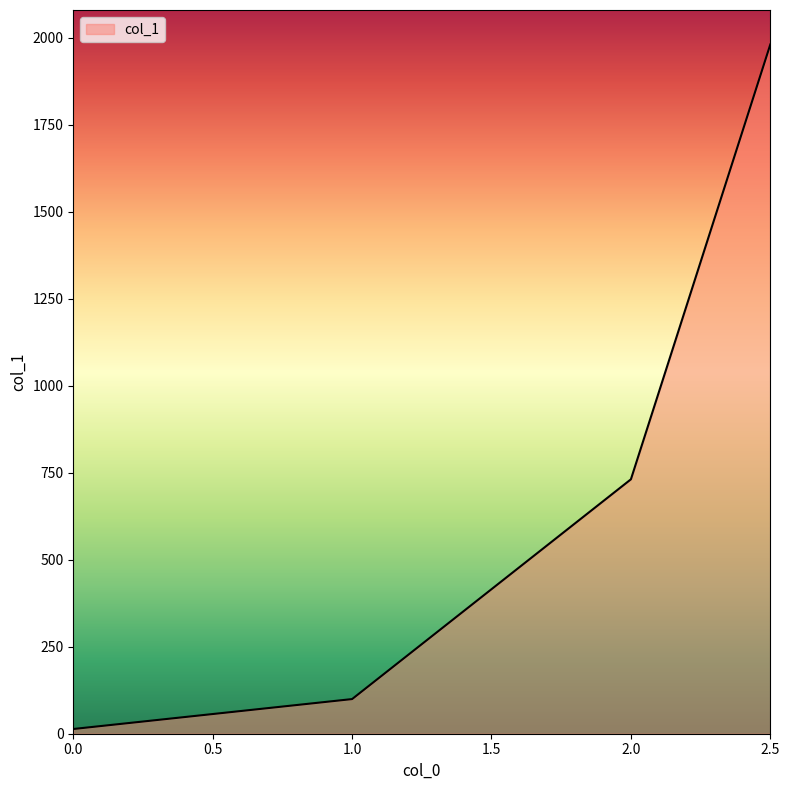

What position from the left is 1.0?

2